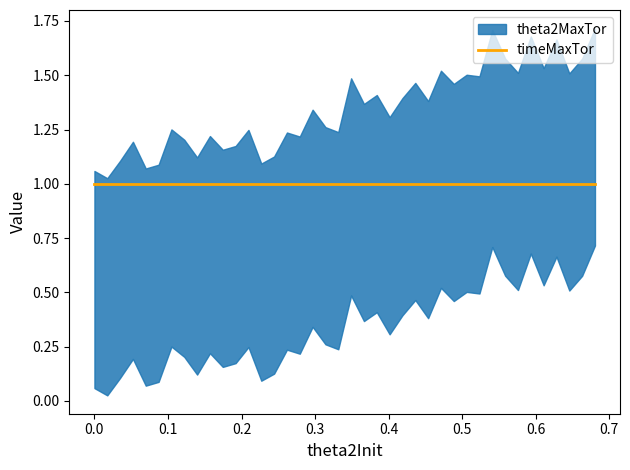

Rank the series by their maximum value, from lowest to highest.

timeMaxTor, theta2MaxTor